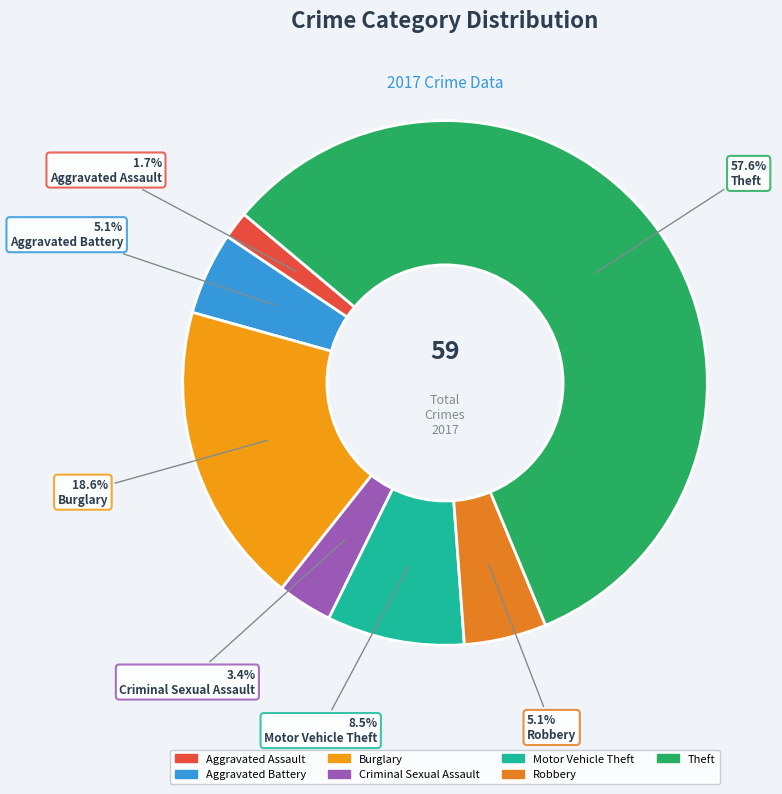

The Criminal Sexual Assault slice represents 3% of the pie. True or false?

True